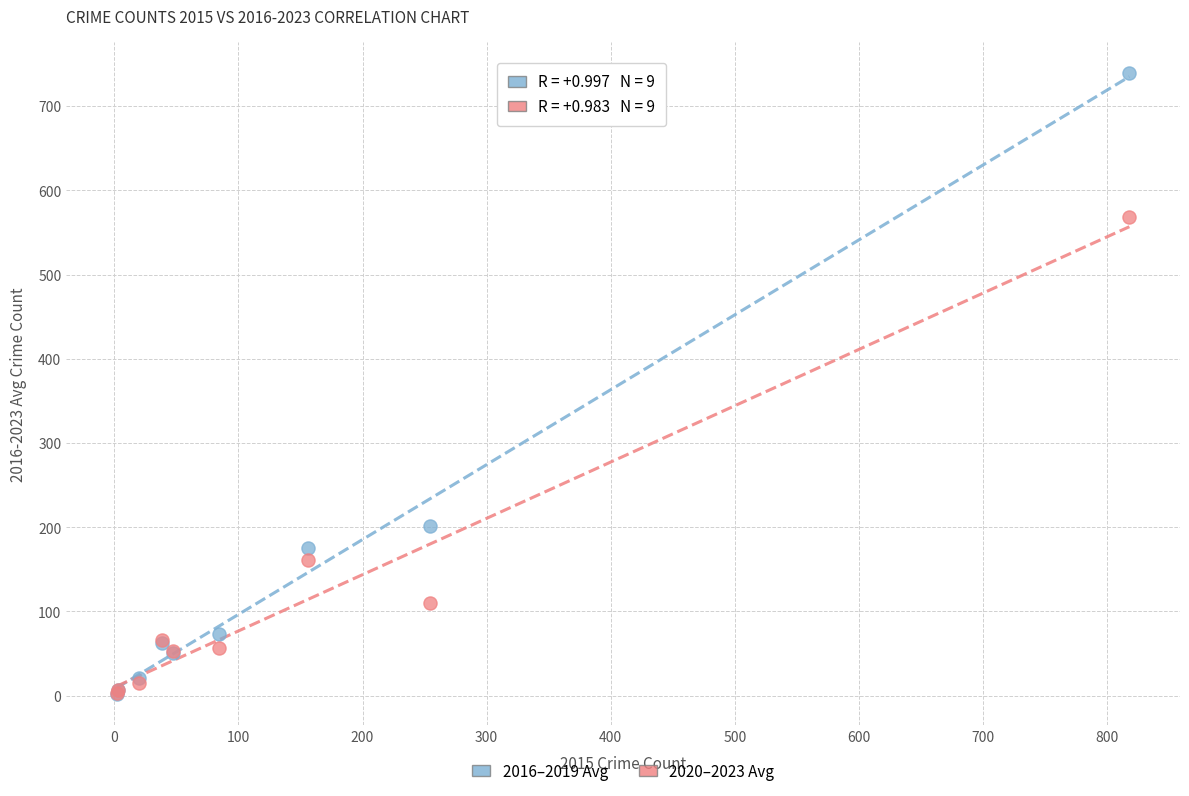

What are all the series names shown in the legend?

2016–2019 Avg, 2020–2023 Avg